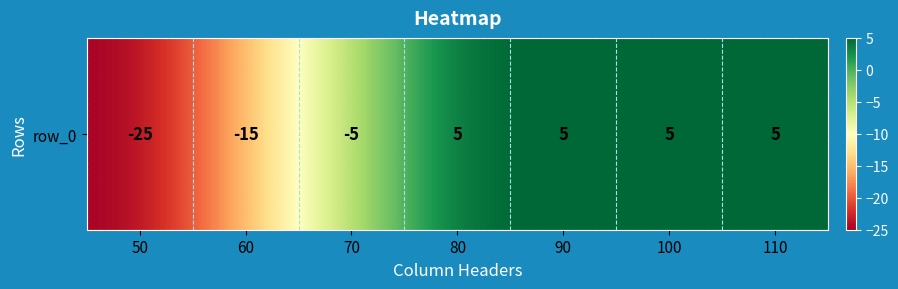

How many data points does each series have?

7